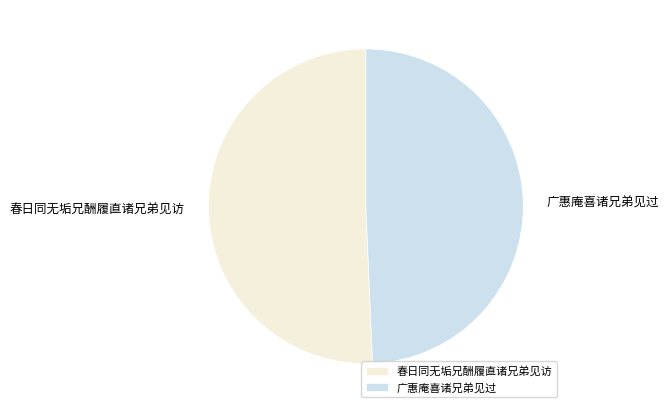

Which slice is the smallest?

广惠庵喜诸兄弟见过